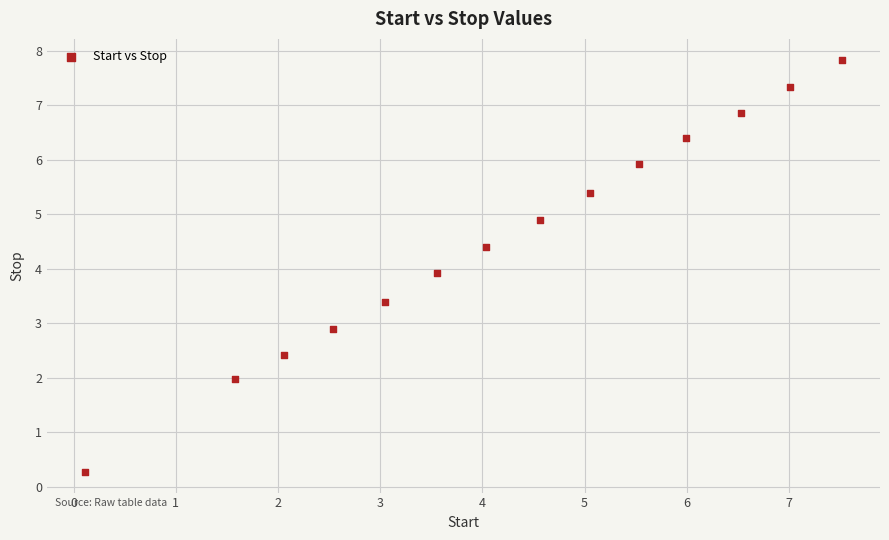

What is the range of Y values (max minus min)?

7.6